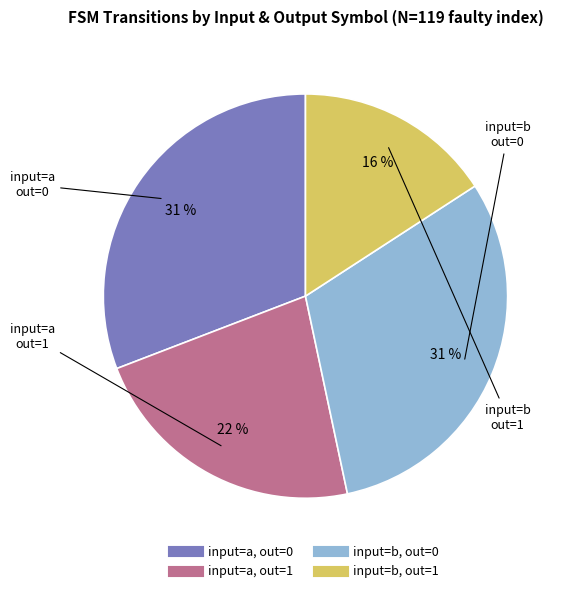

Is there a majority slice in this chart?

No